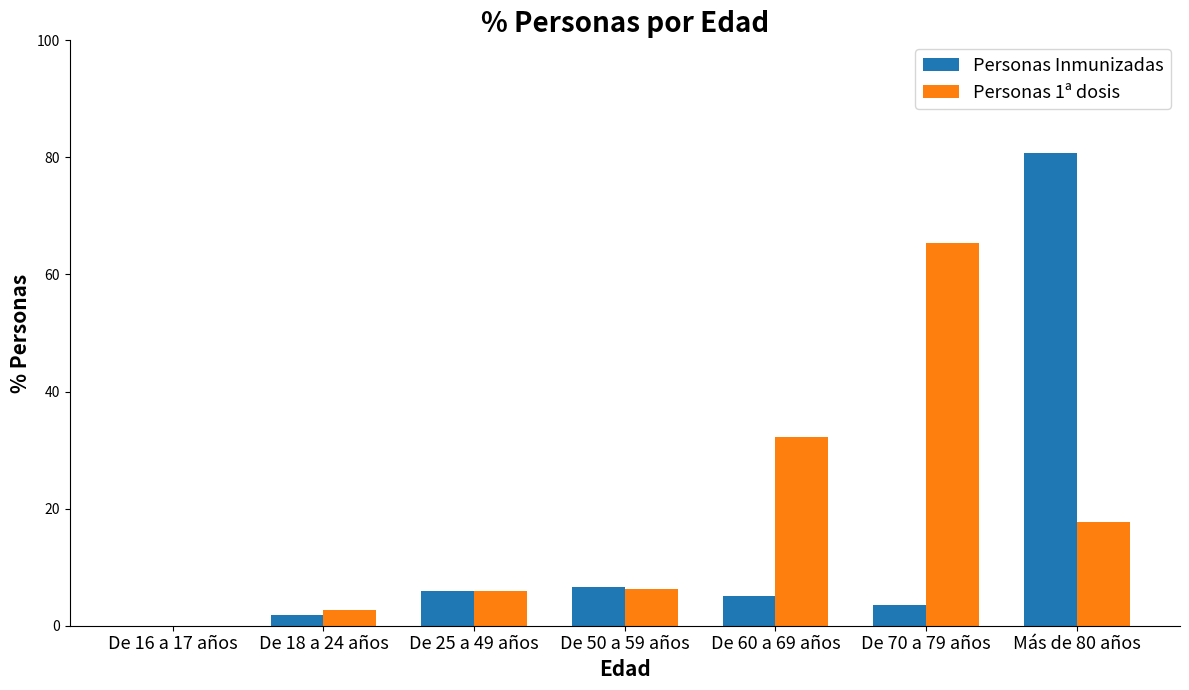

Is the value of Personas 1ª dosis at Más de 80 años greater than the value of Personas Inmunizadas at De 16 a 17 años?

Yes